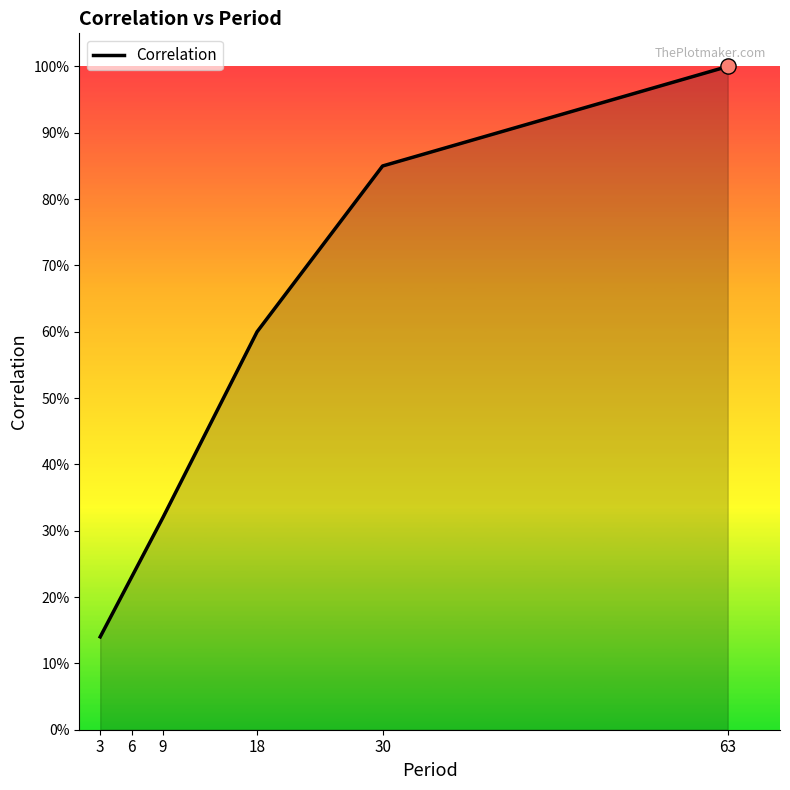

Between 63 and 18, which is larger?

63